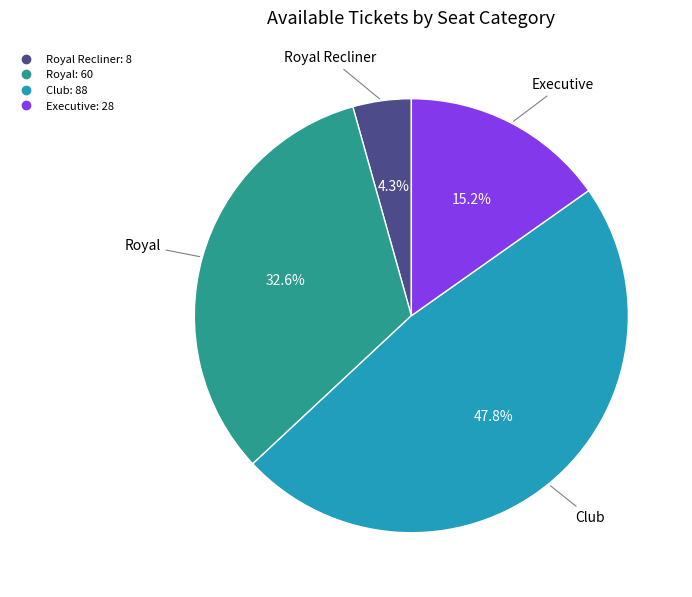

Is there a majority slice in this chart?

No